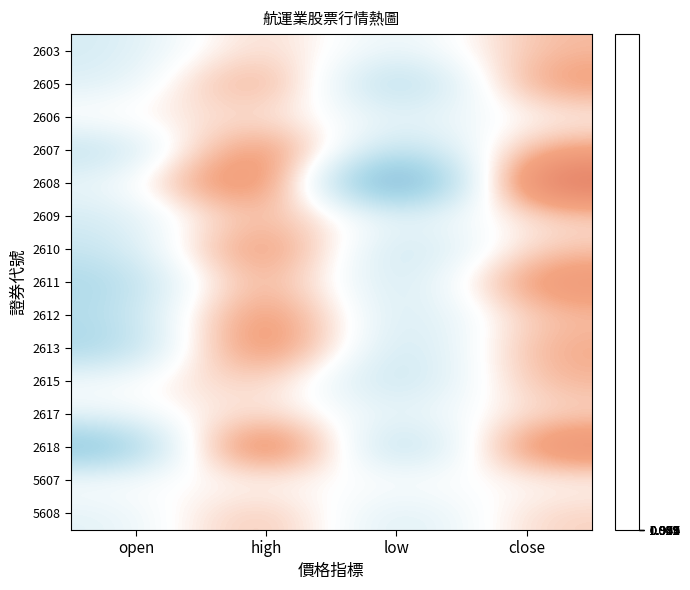

Between high and low, which is larger?

high